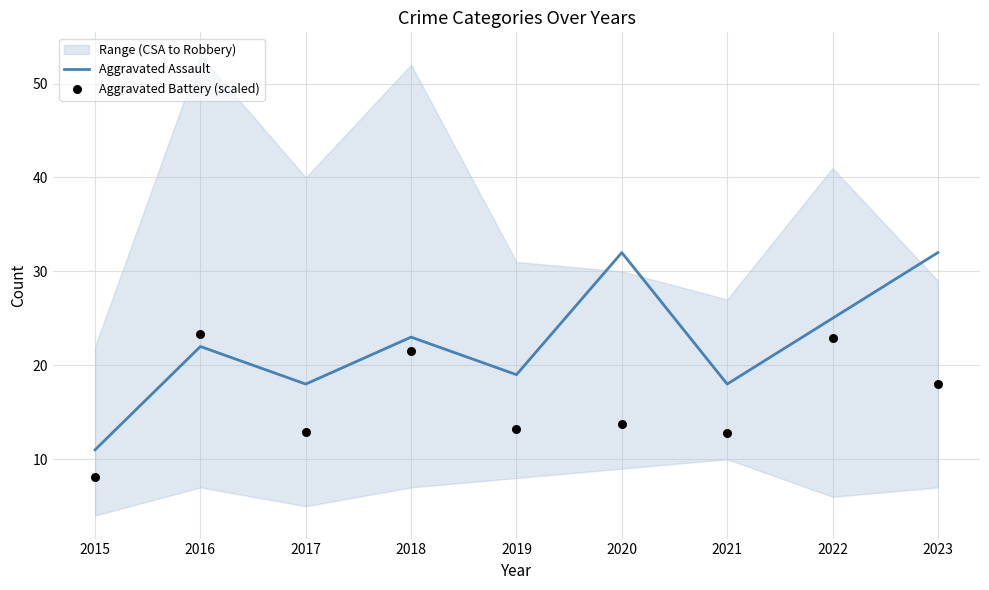

At how many categories does at least one series exceed 16?

8